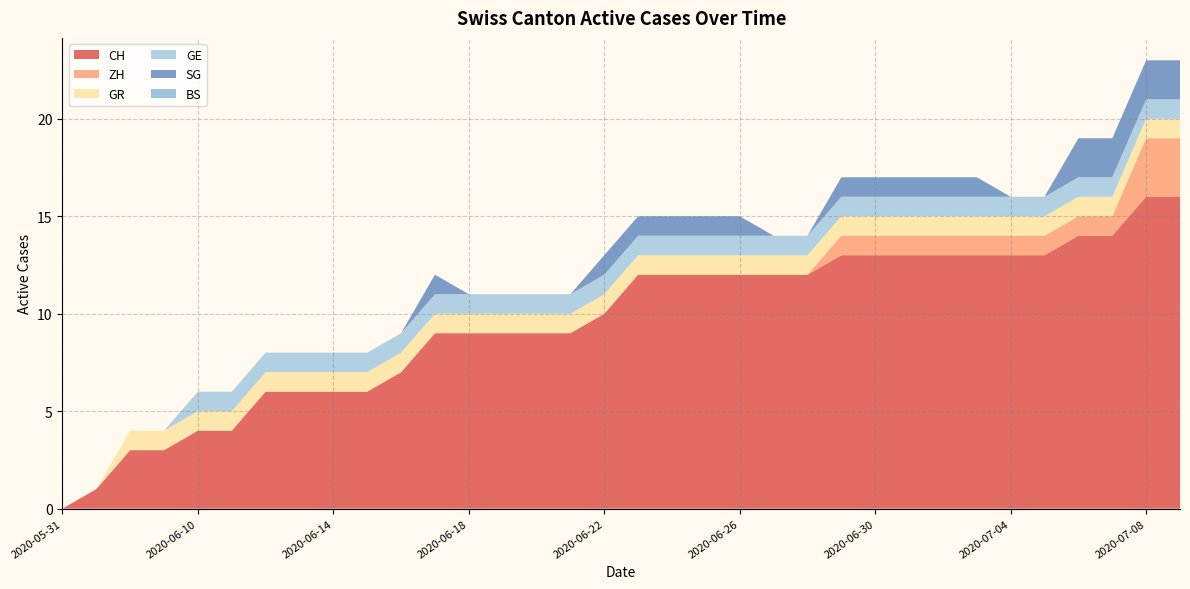

Reading right to left, what are all the values shown in this chart?

CH: 16	16	14	14	13	13	13	13	13	13	13	12	12	12	12	12	12	10	9	9	9	9	9	7	6	6	6	6	4	4	3	3	1	0
ZH: 3	3	1	1	1	1	1	1	1	1	1	0	0	0	0	0	0	0	0	0	0	0	0	0	0	0	0	0	0	0	0	0	0	0
GR: 1	1	1	1	1	1	1	1	1	1	1	1	1	1	1	1	1	1	1	1	1	1	1	1	1	1	1	1	1	1	1	1	0	0
GE: 1	1	1	1	1	1	1	1	1	1	1	1	1	1	1	1	1	1	1	1	1	1	1	1	1	1	1	1	1	1	0	0	0	0
SG: 2	2	2	2	0	0	1	1	1	1	1	0	0	1	1	1	1	1	0	0	0	0	1	0	0	0	0	0	0	0	0	0	0	0
BS: 0	0	0	0	0	0	0	0	0	0	0	0	0	0	0	0	0	0	0	0	0	0	0	0	0	0	0	0	0	0	0	0	0	0